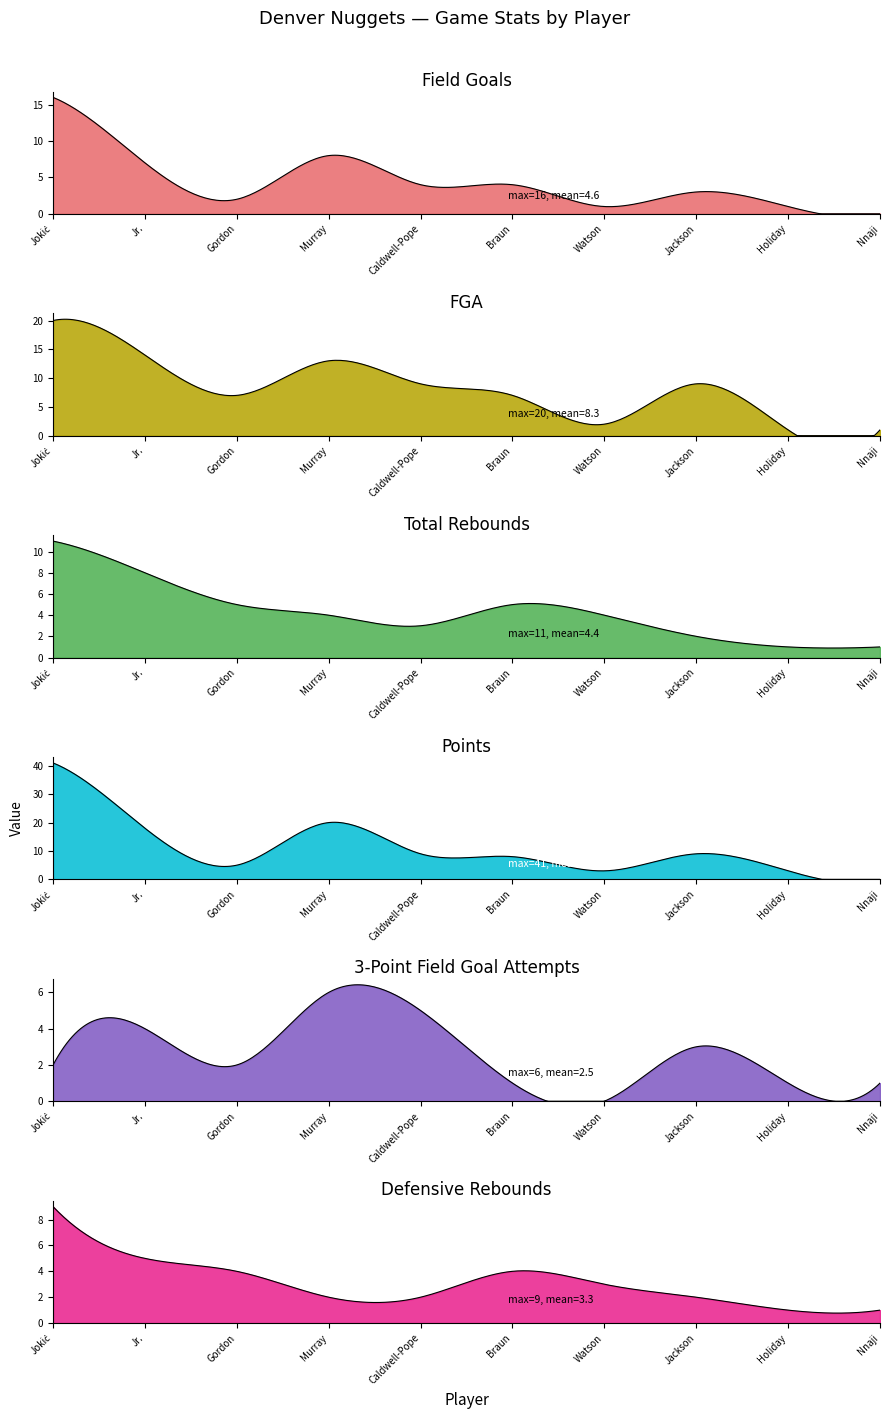

Reading left to right, what are all the values shown in this chart?

Field Goals: 16	7	2	8	4	4	1	3	1	0
FGA: 20	14	7	13	9	7	2	9	1	1
Total Rebounds: 11	8	5	4	3	5	4	2	1	1
Points: 41	18	5	20	9	8	3	9	3	0
3-Point Field Goal Attempts: 2	4	2	6	5	1	0	3	1	1
Defensive Rebounds: 9	5	4	2	2	4	3	2	1	1